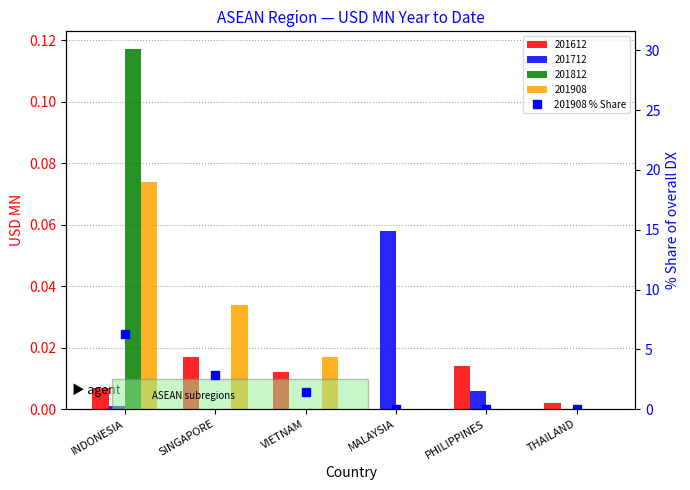

The value at SINGAPORE is 2.9. True or false?

True